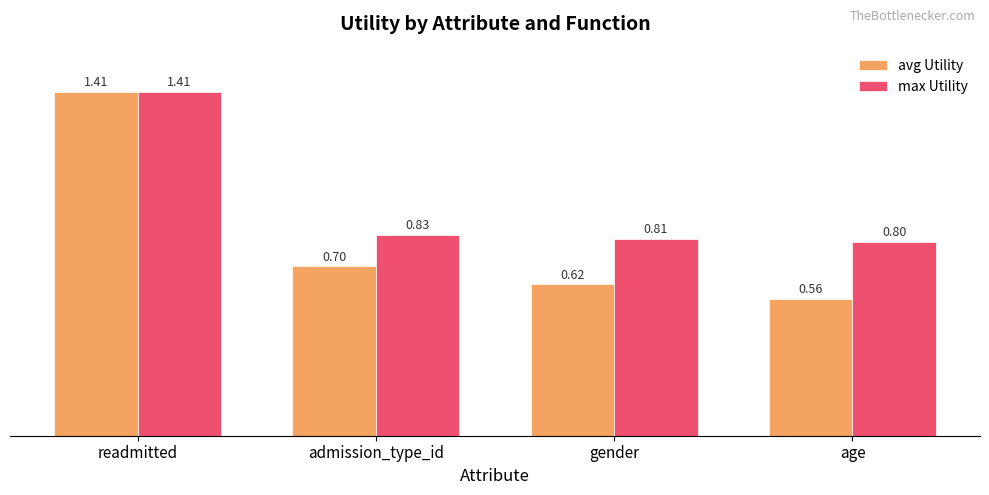

Where is max Utility nearest to the value 1?

admission_type_id